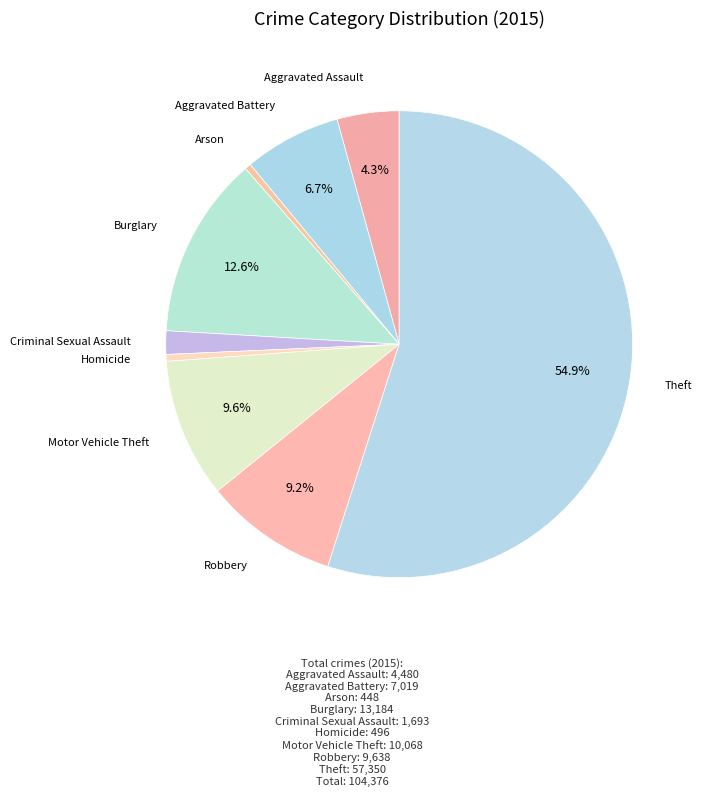

Rank the categories by value from highest to lowest.

Theft, Burglary, Motor Vehicle Theft, Robbery, Aggravated Battery, Aggravated Assault, Criminal Sexual Assault, Homicide, Arson